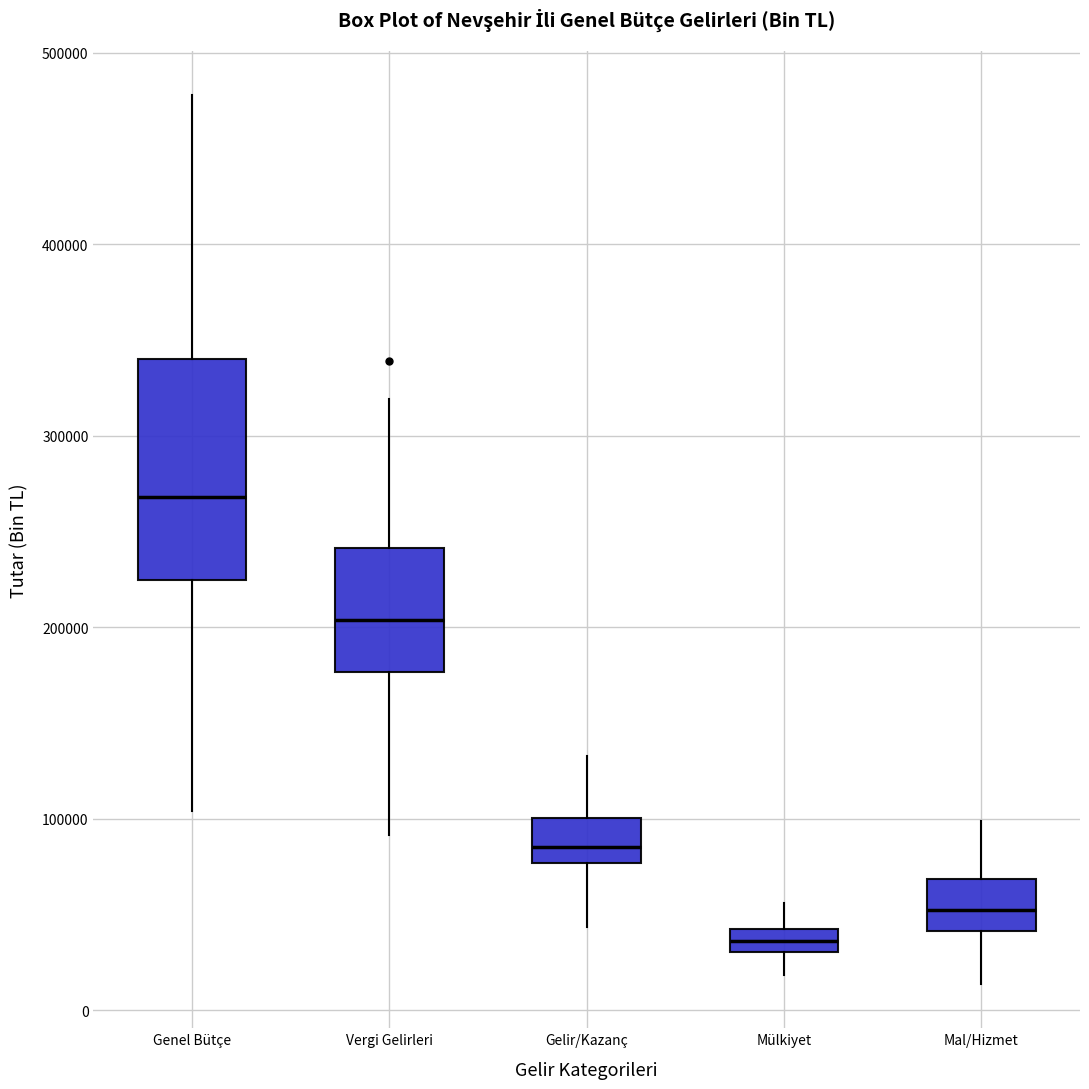

Where does the median line of the box for Mal/Hizmet sit on the y-axis? The values are not printed on the chart, so give them approximately, as read against the axis.

50000